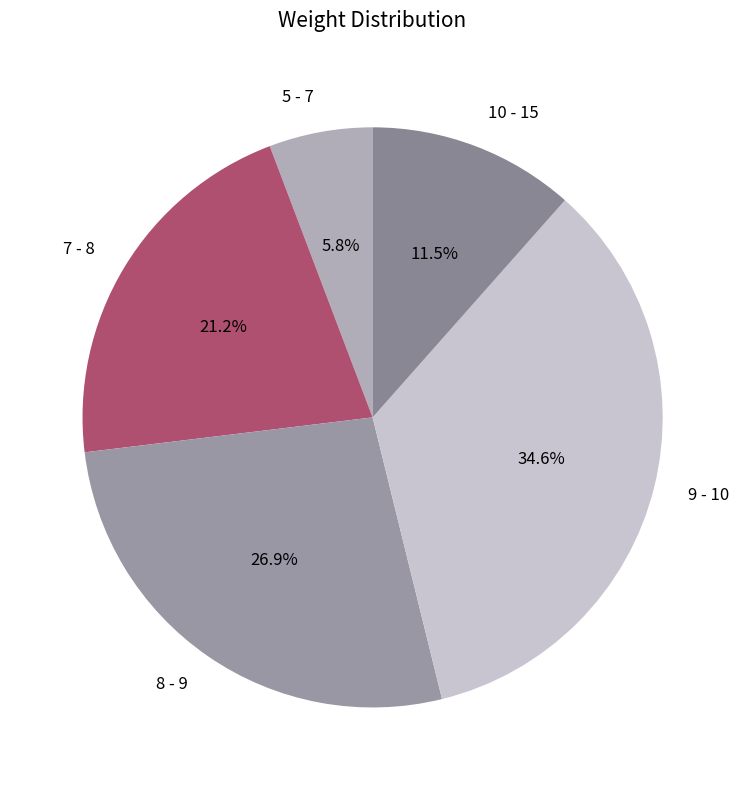

What percentage do 10 - 15 and 7 - 8 together represent?

32.7%